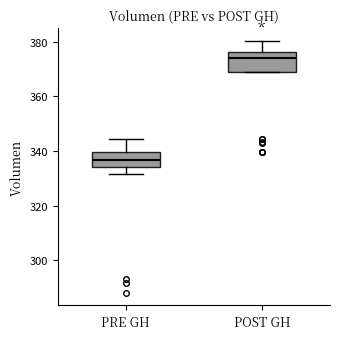

Reading left to right, read every box against the y-axis: the position of its median line, the range the box covers, and the ends of its whiskers. The values are not printed on the chart, so give them approximately, as read against the axis.

PRE GH: median 336, box 334 to 340, whiskers 332 to 344
POST GH: median 374, box 368 to 376, whiskers 368 to 380